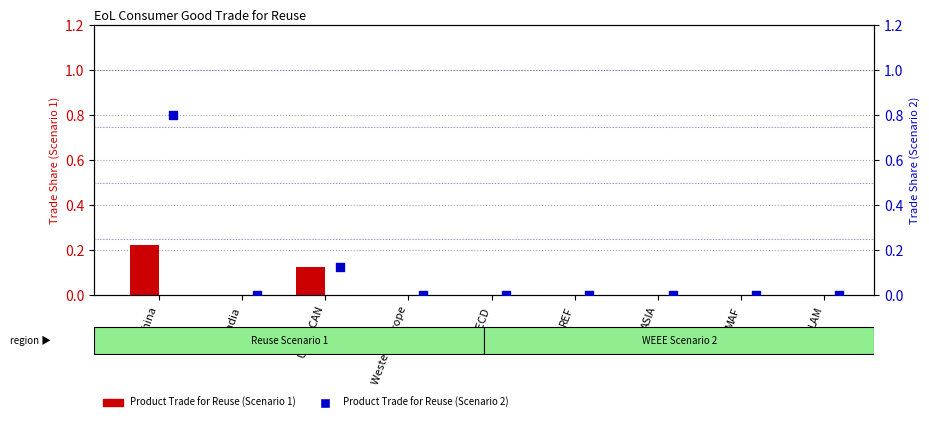

Which series has the widest spread of Y values?

Product Trade for Reuse (Scenario 2)